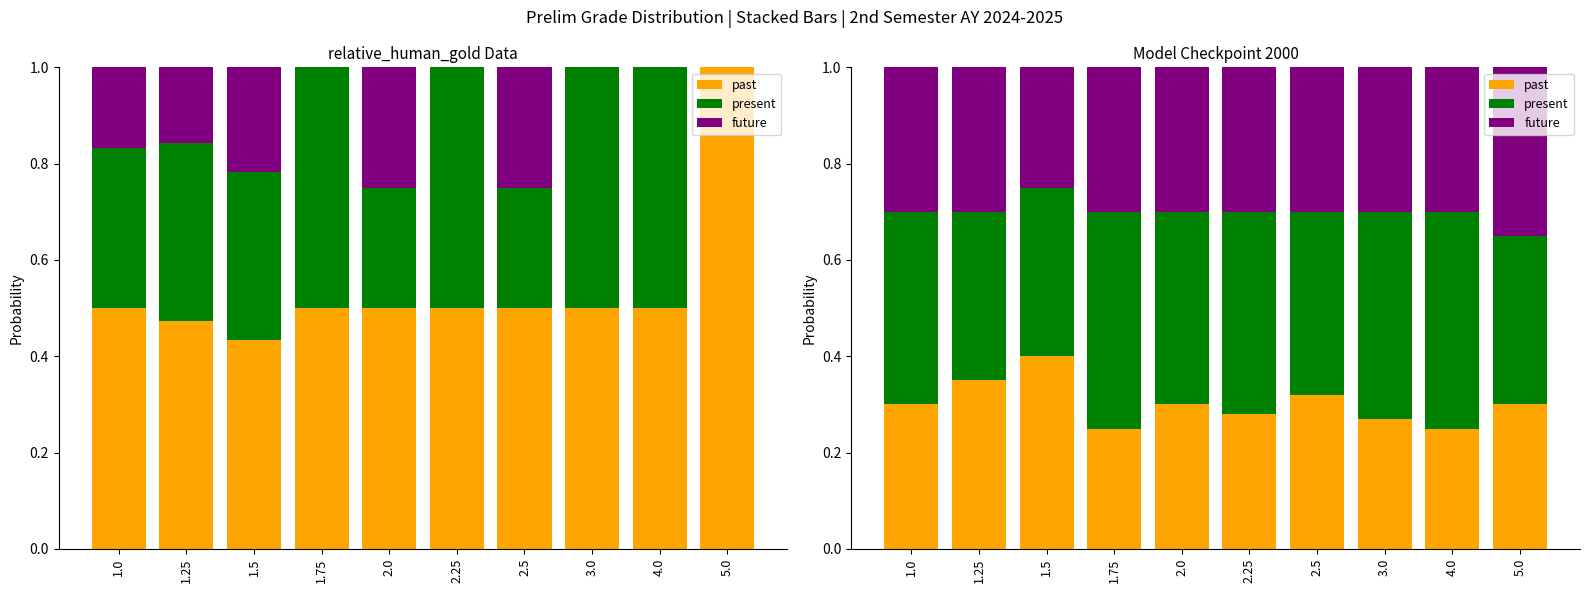

Count the present values in the range 0 to 1.

10